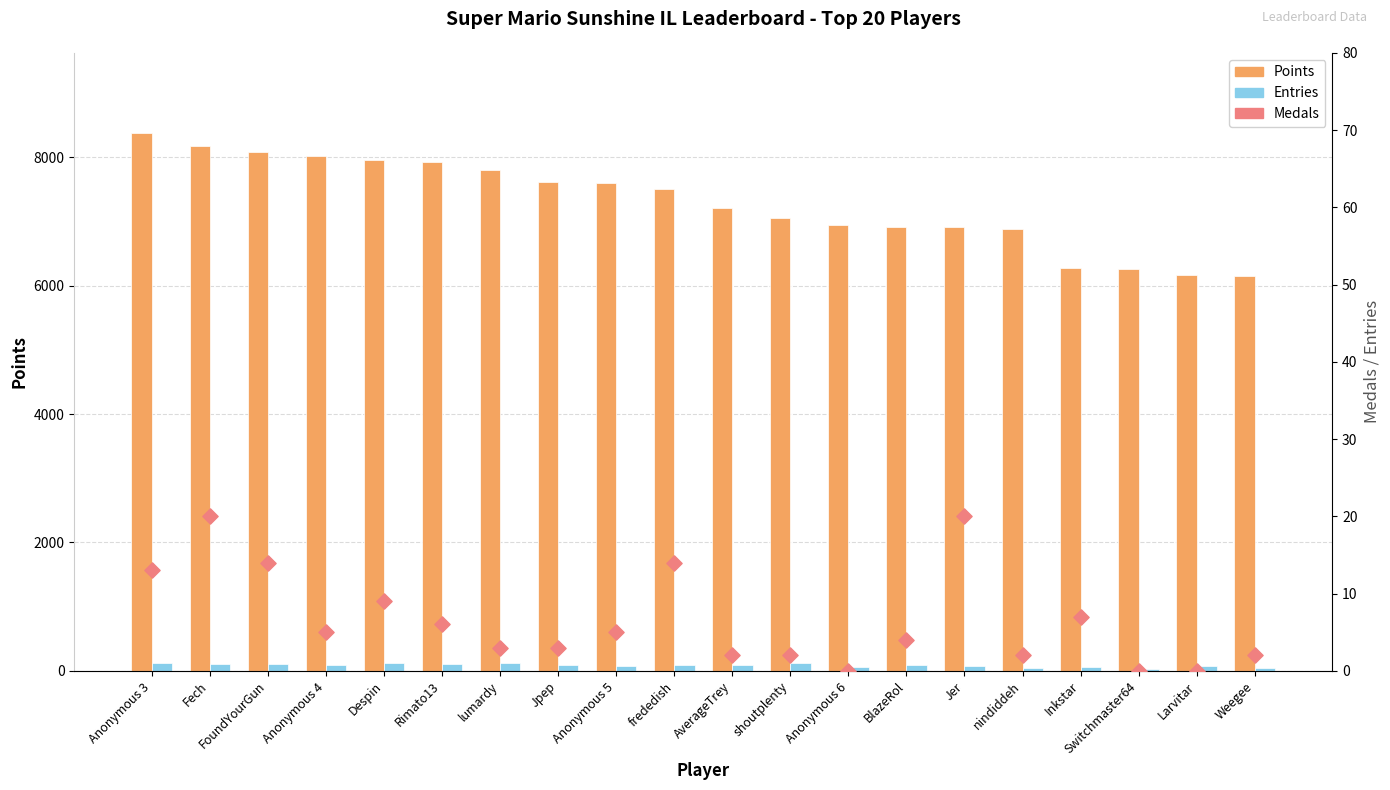

Is the value of Entries at Weegee greater than the value of Medals at frededish?

Yes